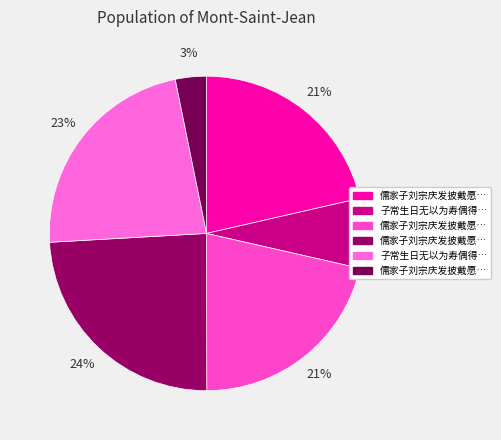

What is the smallest slice in the pie chart?

儒家子刘宗庆发披戴愿赠二绝句俾藉之以谒乐